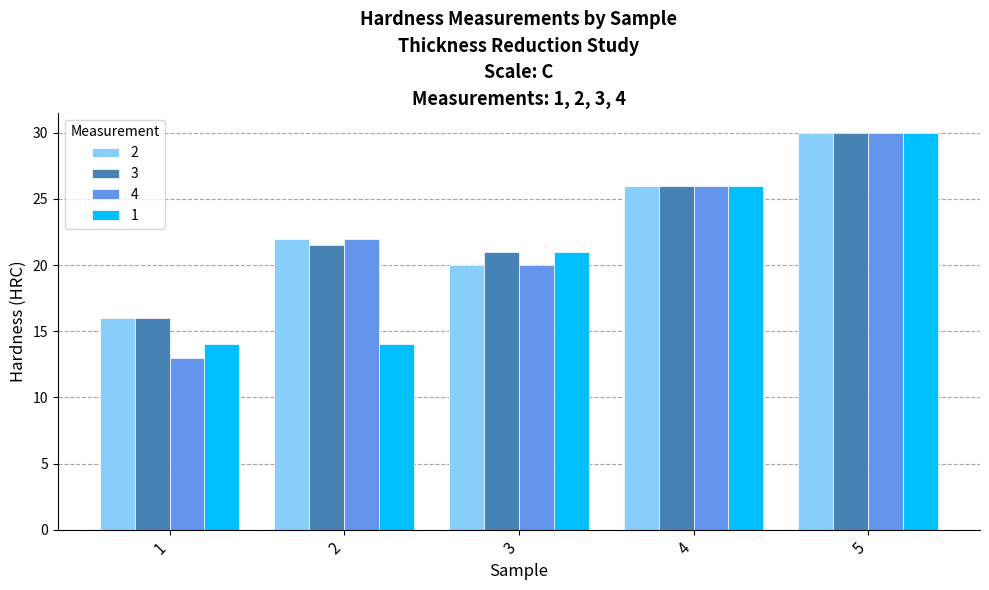

At which category is the sum across all series the highest?

5